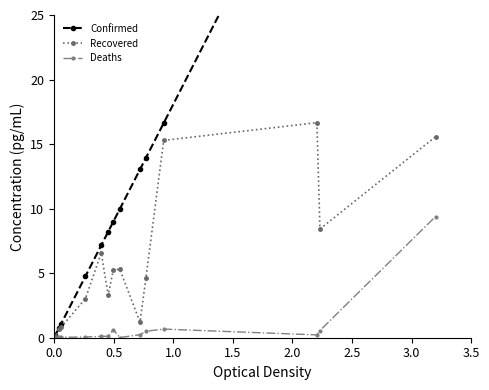

Count the number of categories in the chart.

20